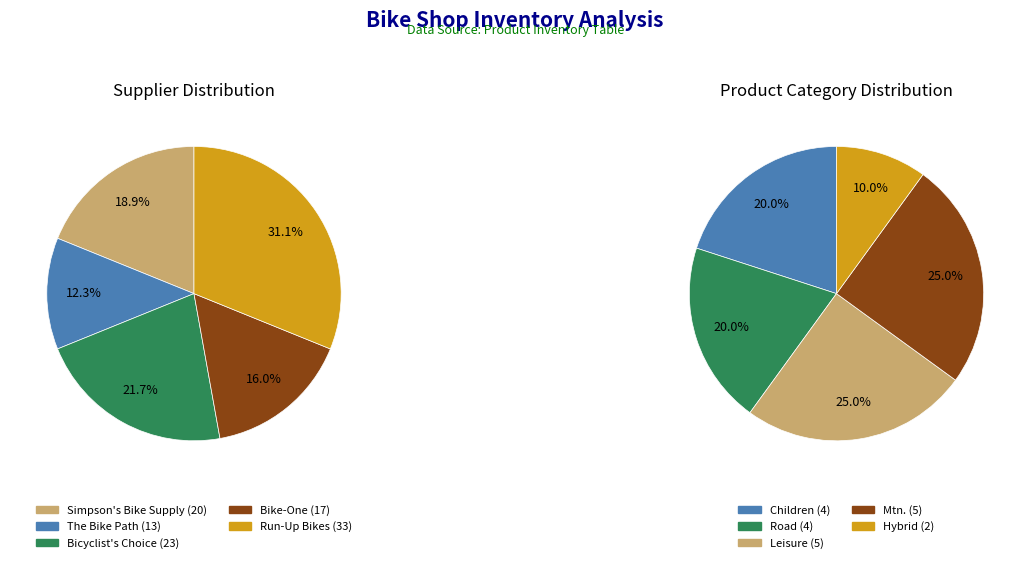

To the nearest percent, what percentage of the pie is Run-Up Bikes?

31%